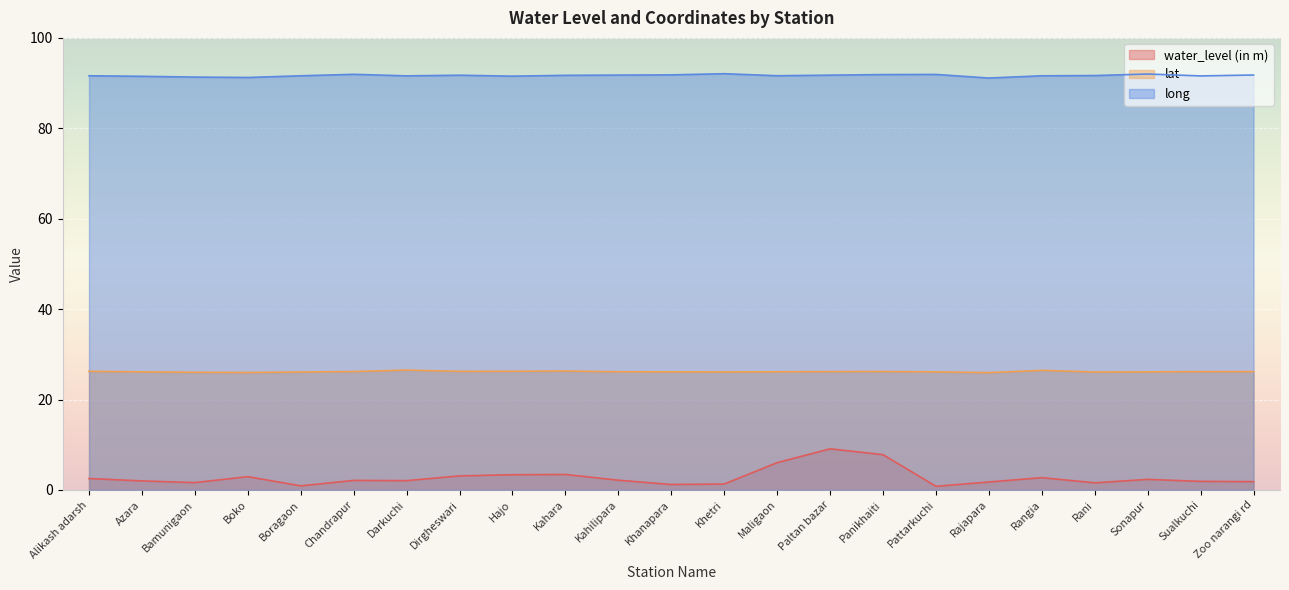

What is the label of the 19th point from the left?

Rangia